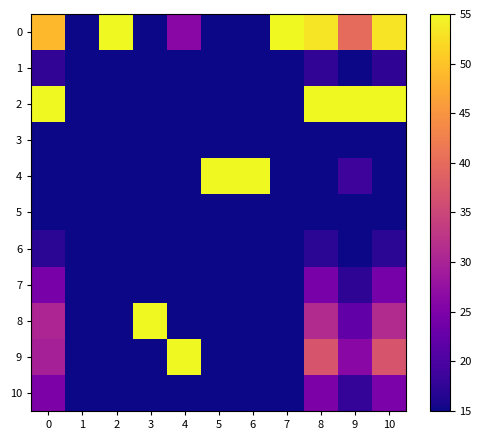

At how many categories does at least one series exceed 46?

10